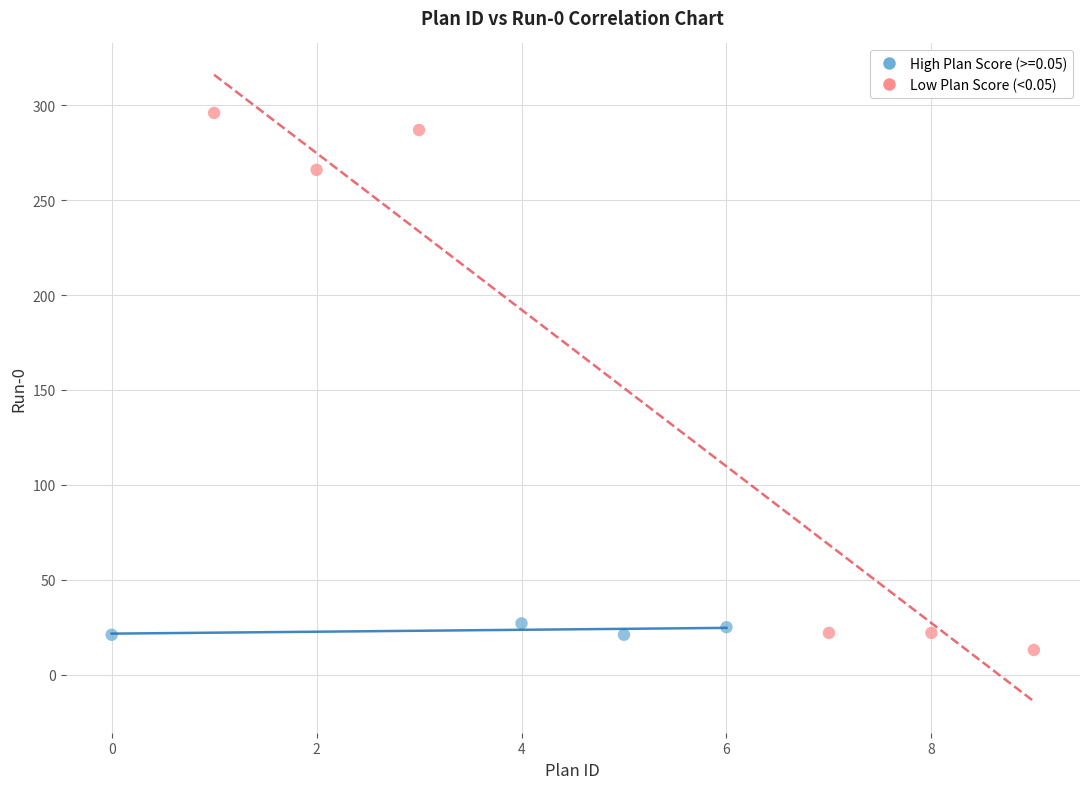

Which series has the widest spread of Y values?

Low Plan Score (<0.05)